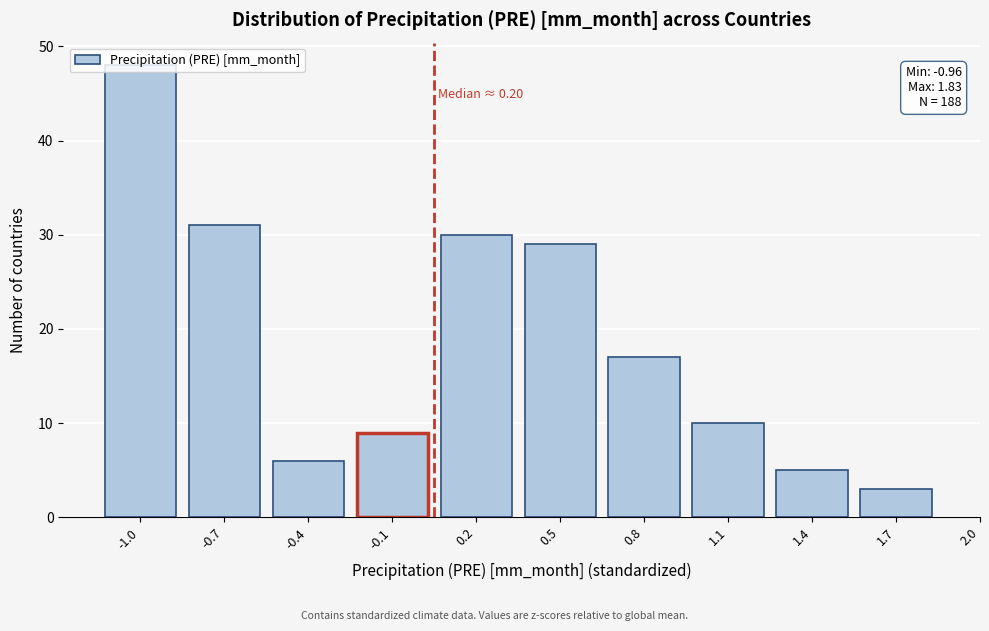

Is it true that the value at 1.7 is 3?

True